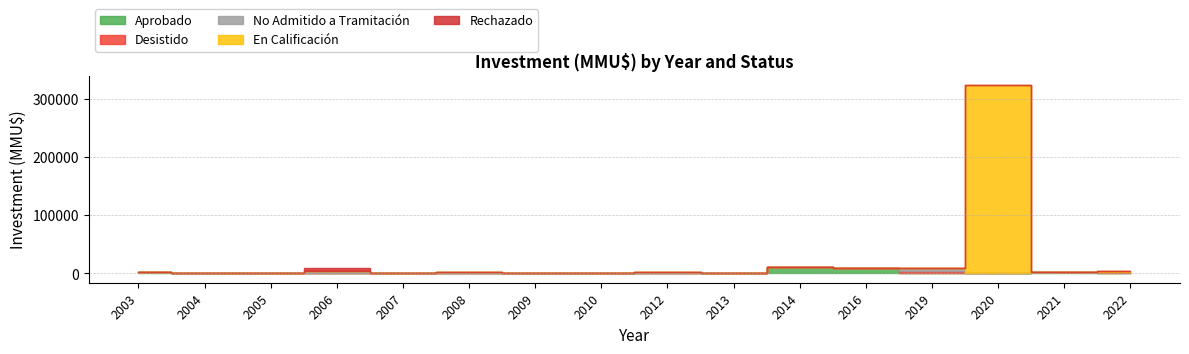

How many positive values does the Aprobado series have?

10